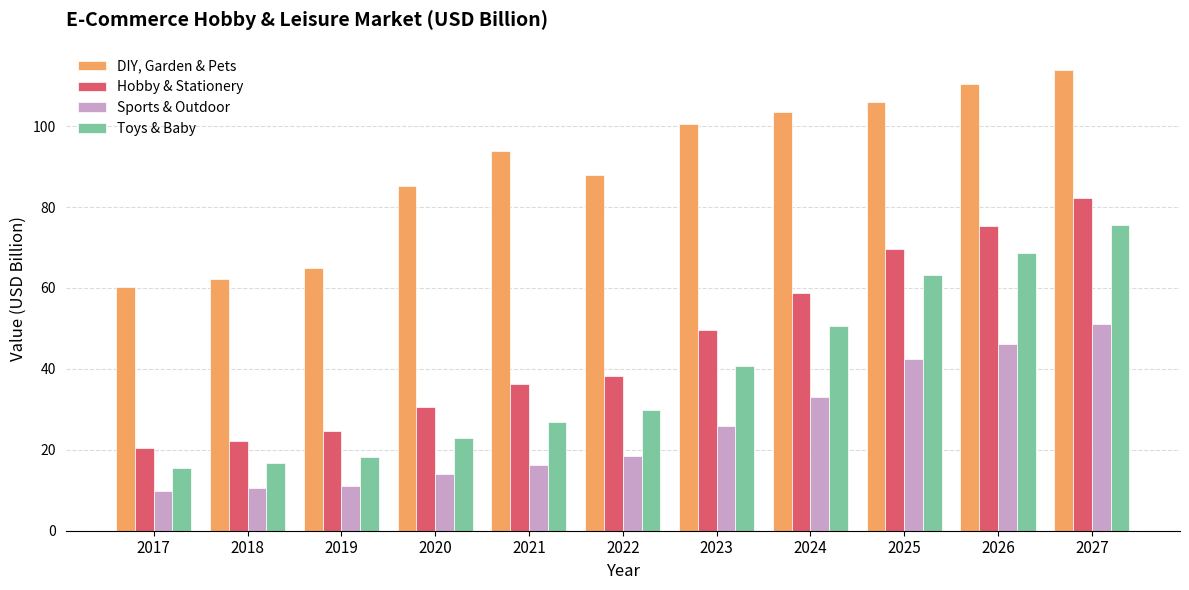

Is it true that DIY, Garden & Pets equals 100.4 at 2023?

True